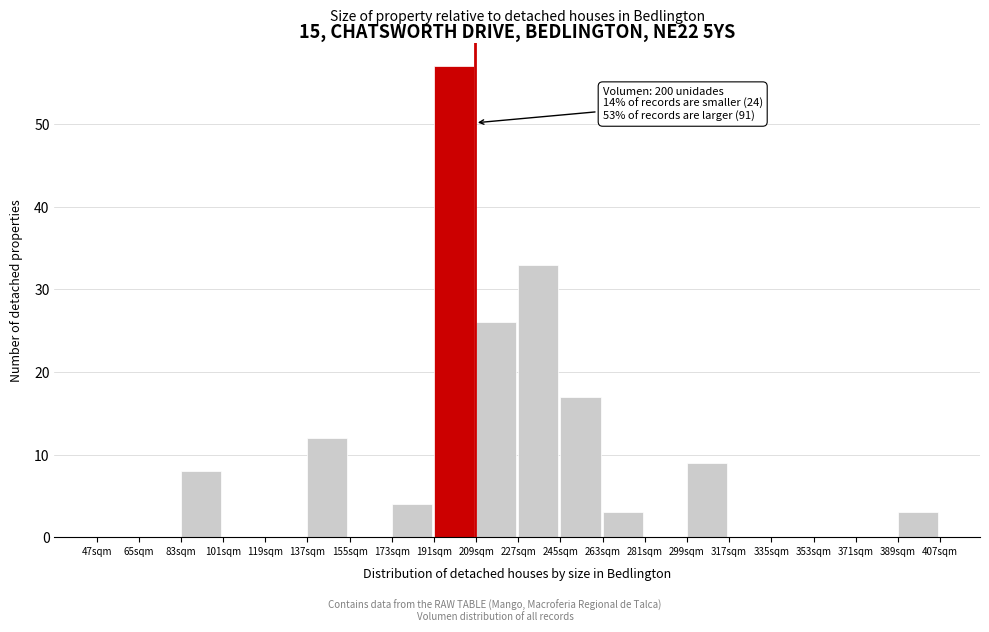

Which range on the x-axis has the tallest bar?

191 to 209